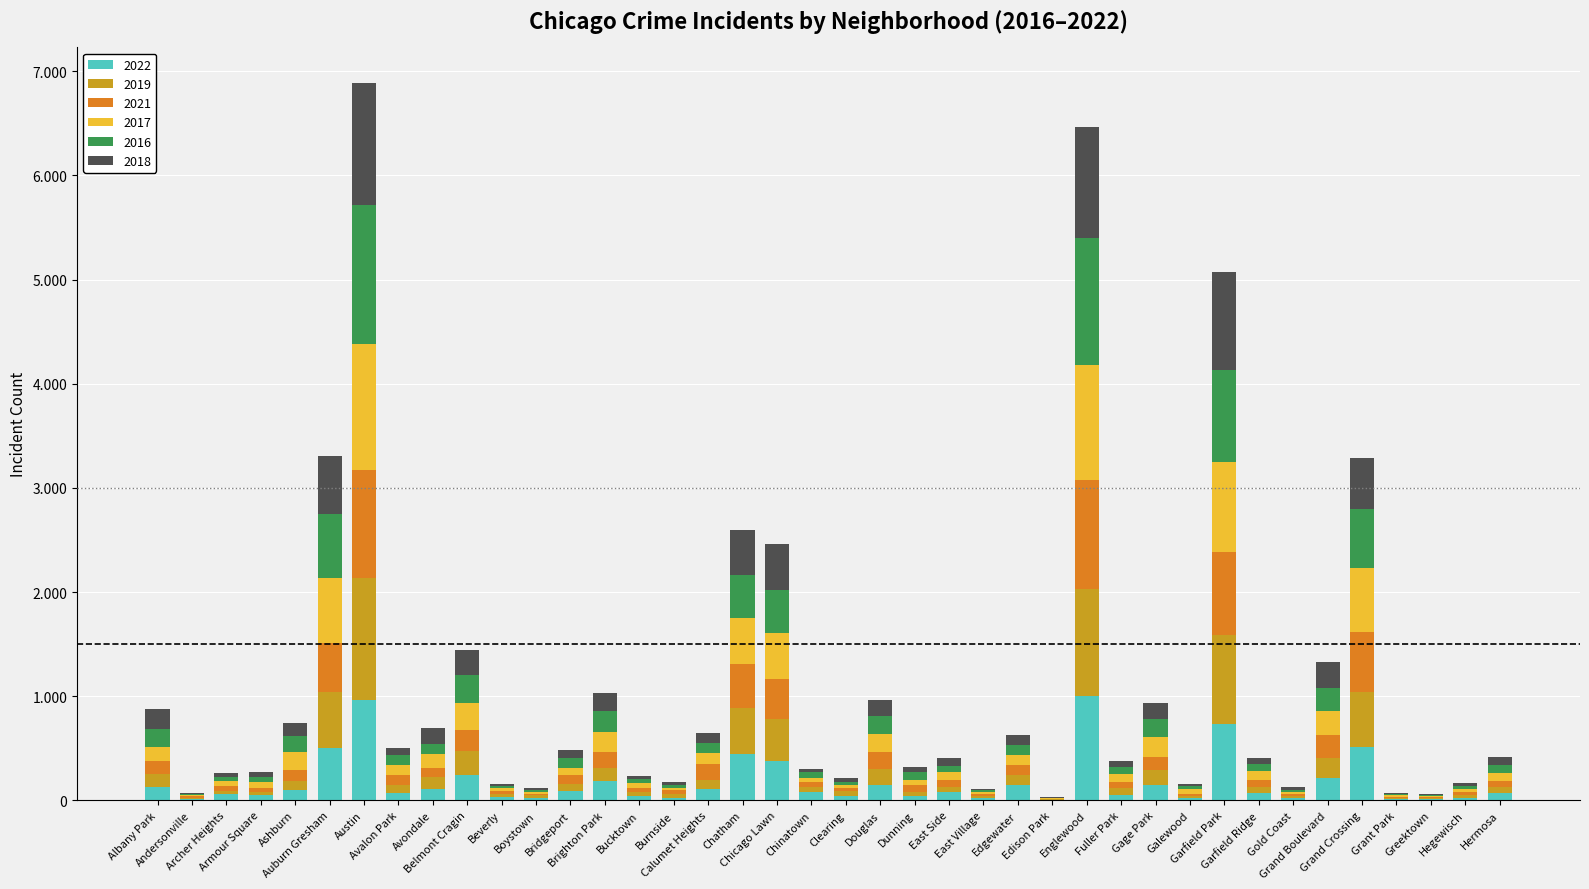

What is the approximate value of 2019 at Albany Park?

121